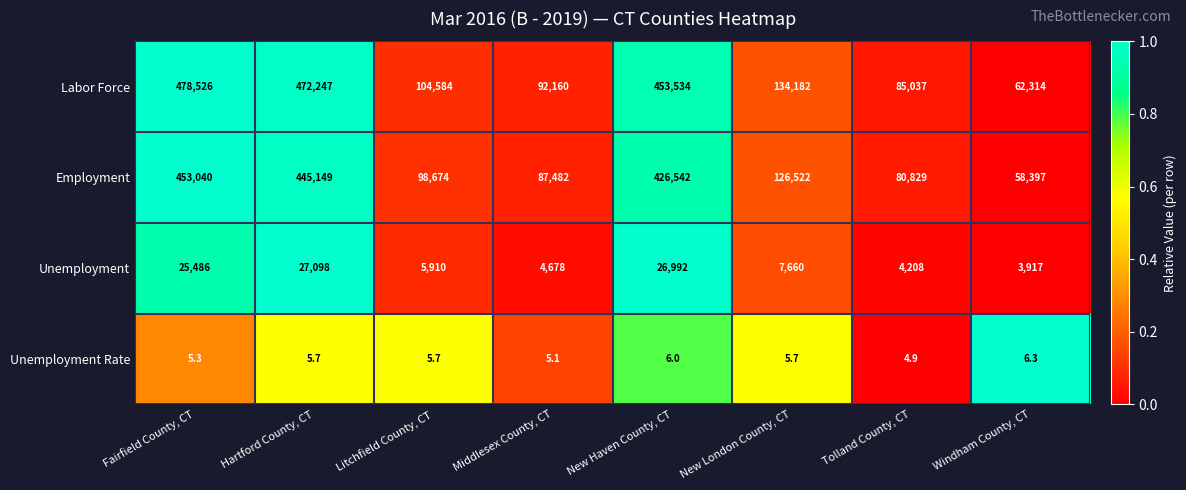

At how many categories does at least one series exceed 427553?

3